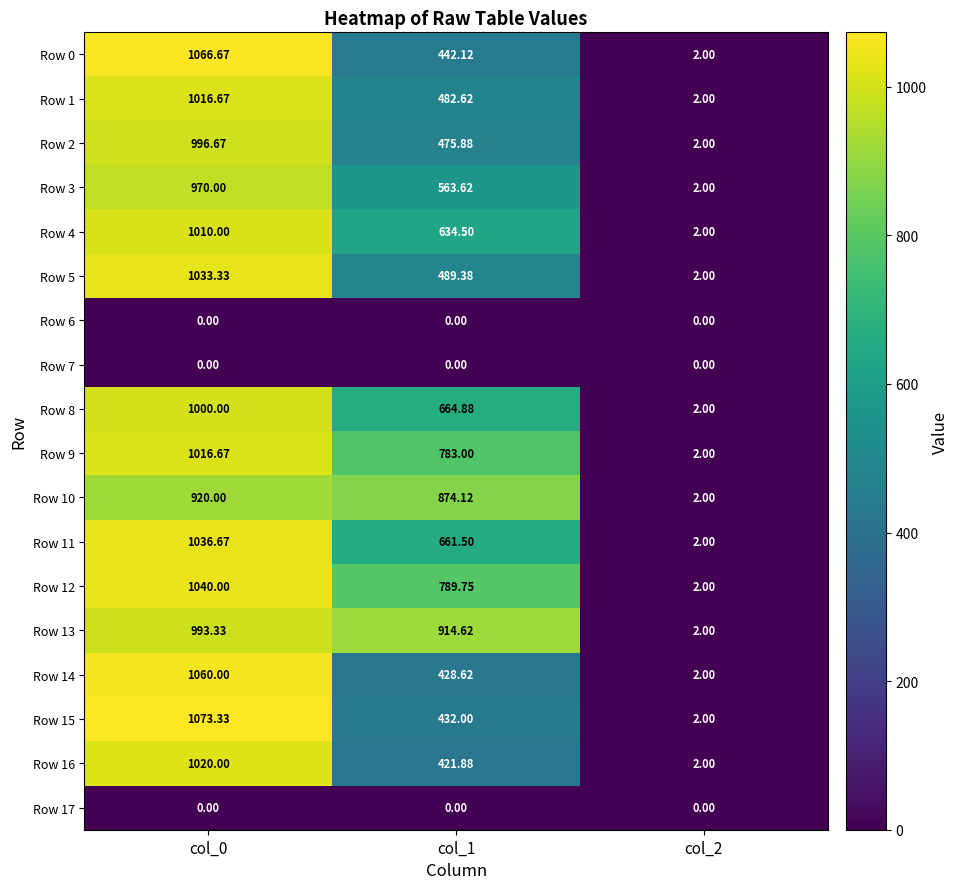

Between col_1 and col_2, which series saw the biggest shift?

Row 13